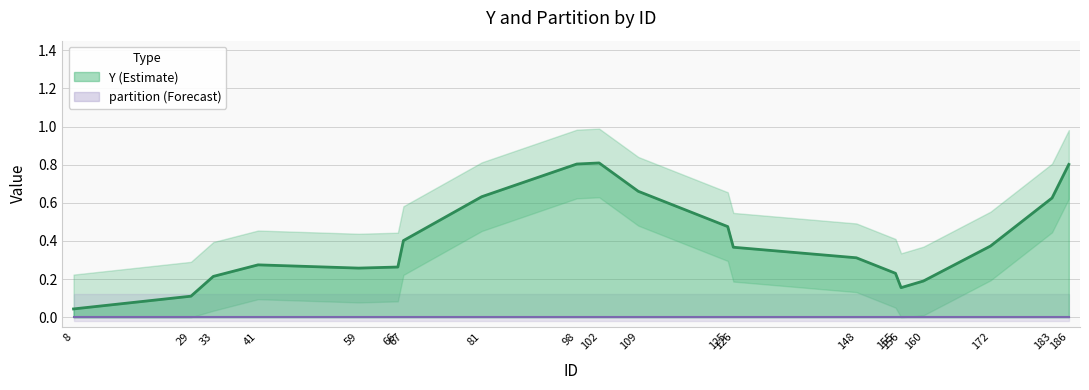

Does the chart have visible grid lines?

Yes